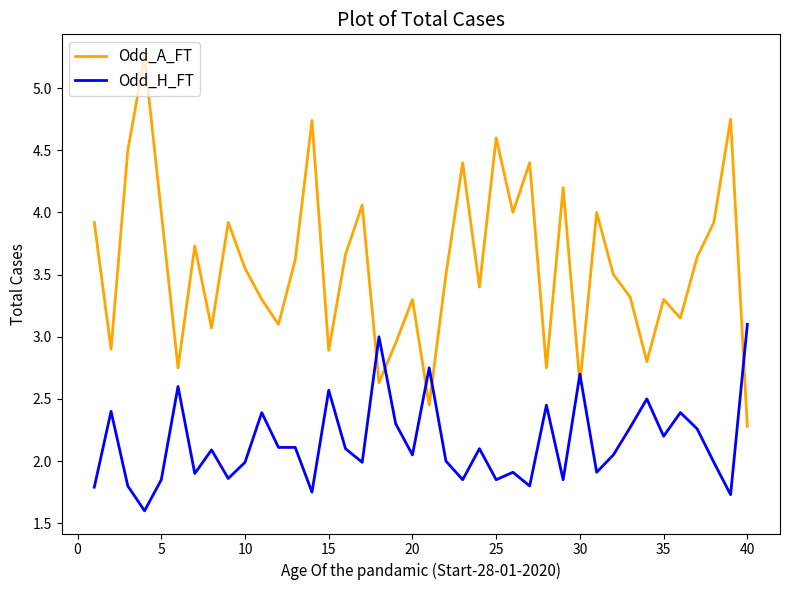

Does the chart have visible grid lines?

No